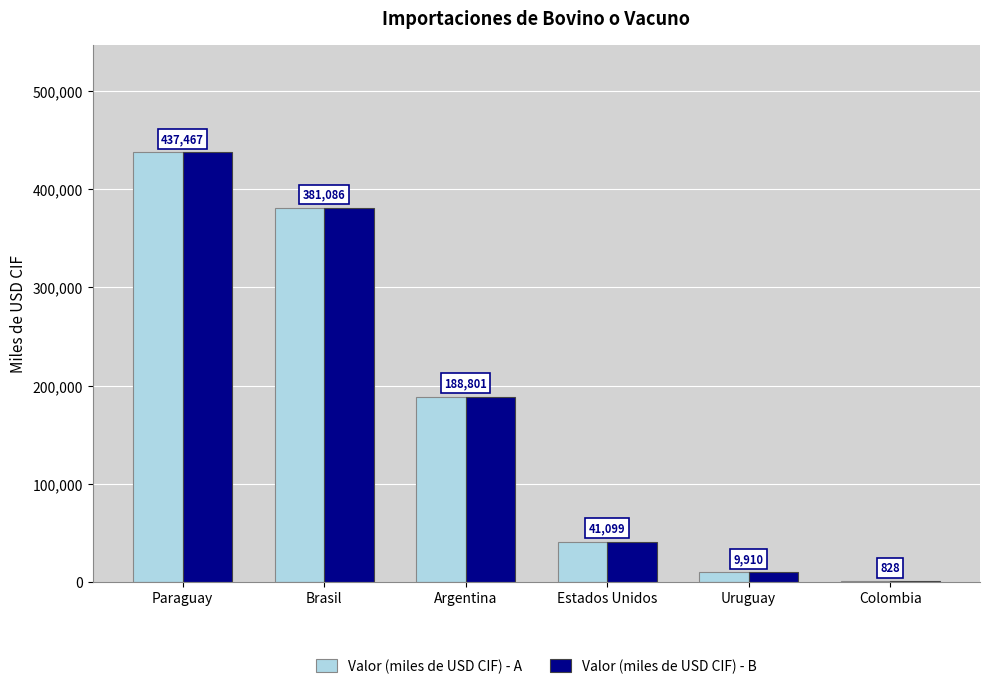

What is the average value of the Valor (miles de USD CIF) - A series?

176532